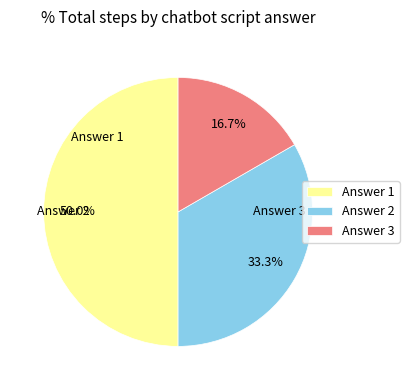

How much of the chart is everything except Answer 2?

66.7%